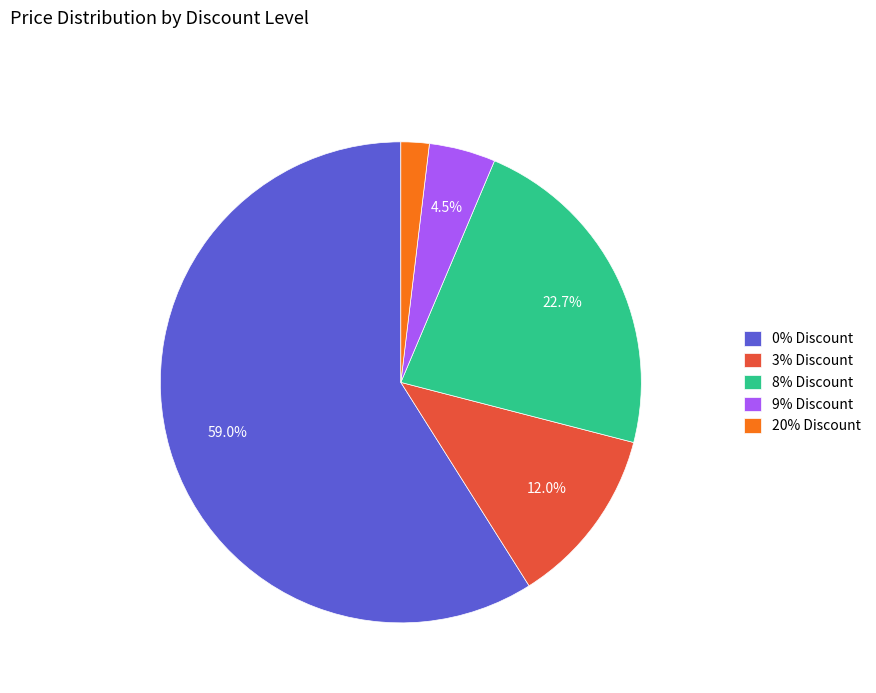

What is the ratio of the value at 9% Discount to the value at 3% Discount?

0.4